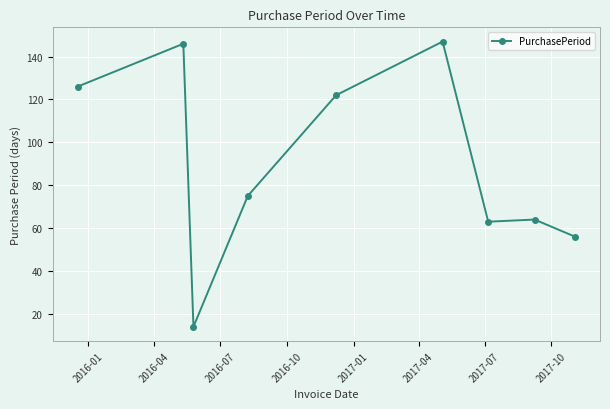

What is the difference between the maximum and second lowest values?

91